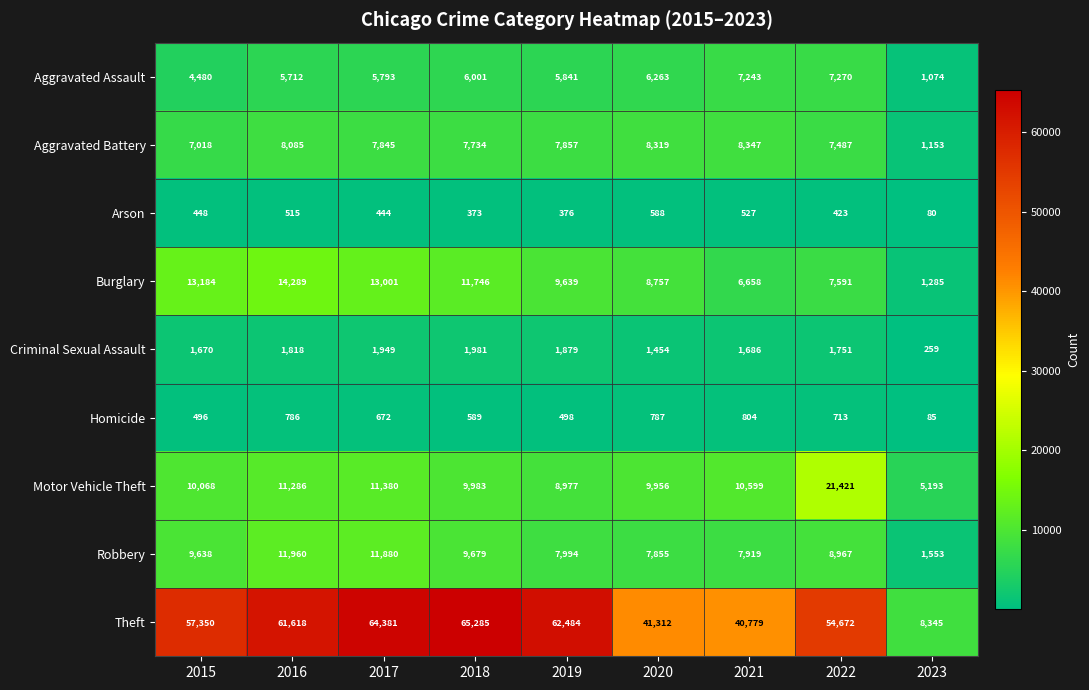

How many distinct data groups are displayed?

9